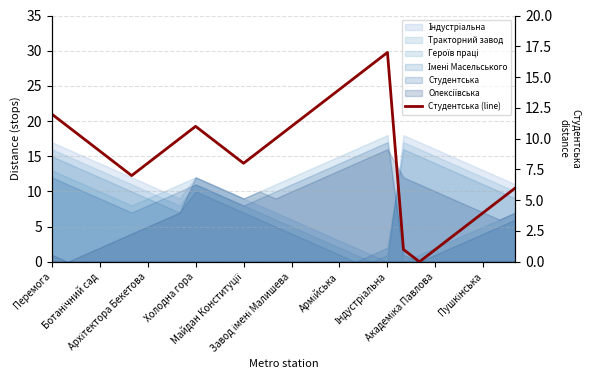

Does the chart have visible grid lines?

Yes